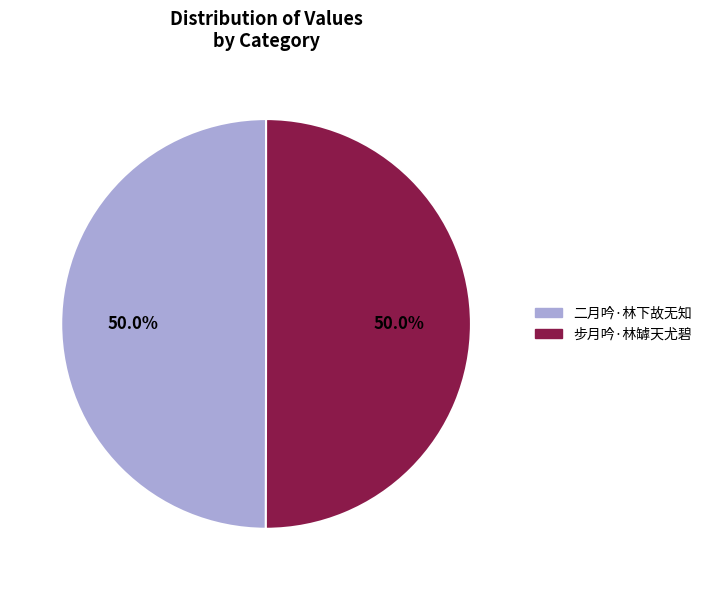

Combined, do 步月吟·林罅天尤碧 and 二月吟·林下故无知 account for over 50%?

Yes